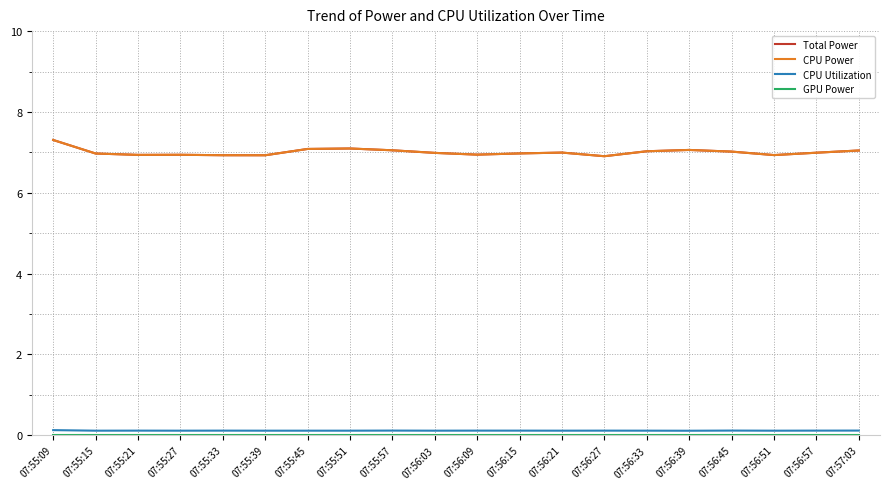

Is this an area chart (filled region under the line)?

No